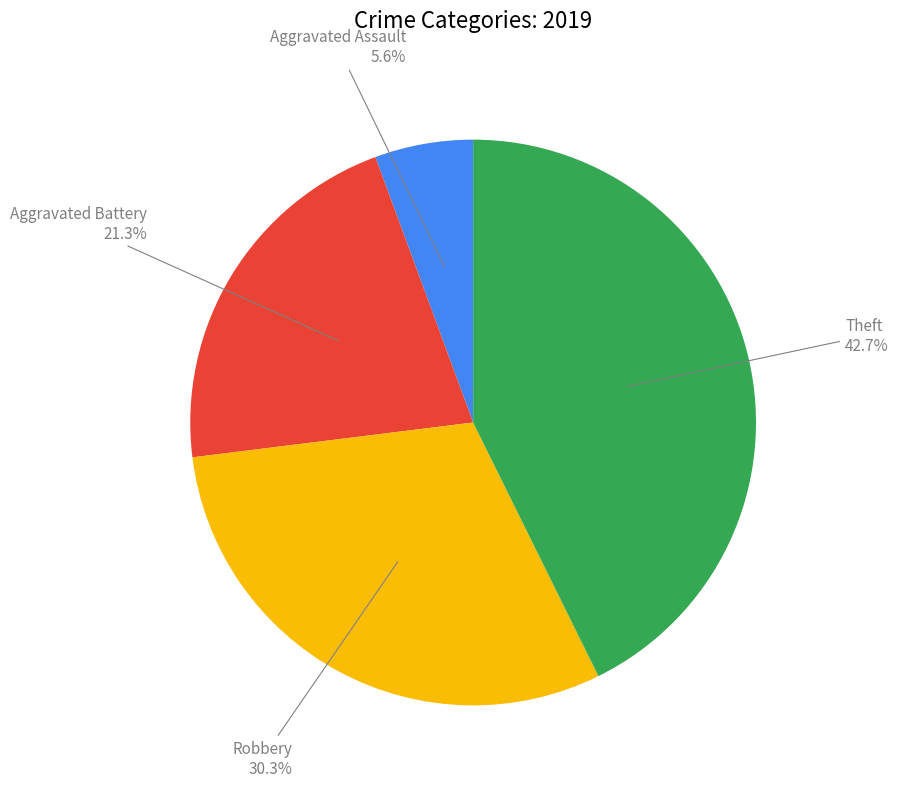

Is there any slice that represents more than half of the pie?

No